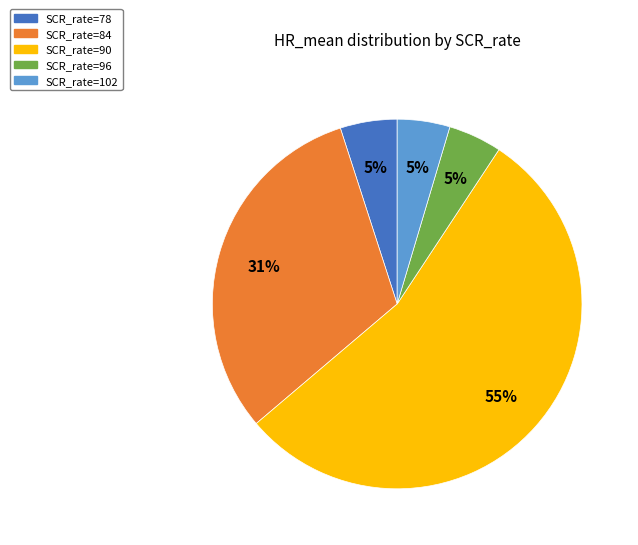

Is the sum of SCR_rate=90 and SCR_rate=78 greater than half?

Yes